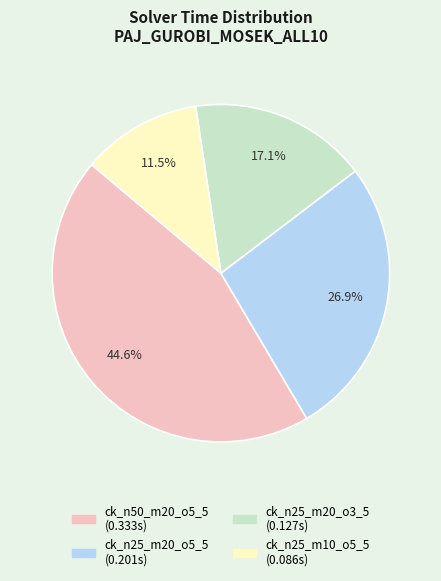

Count the number of slices in the pie.

4